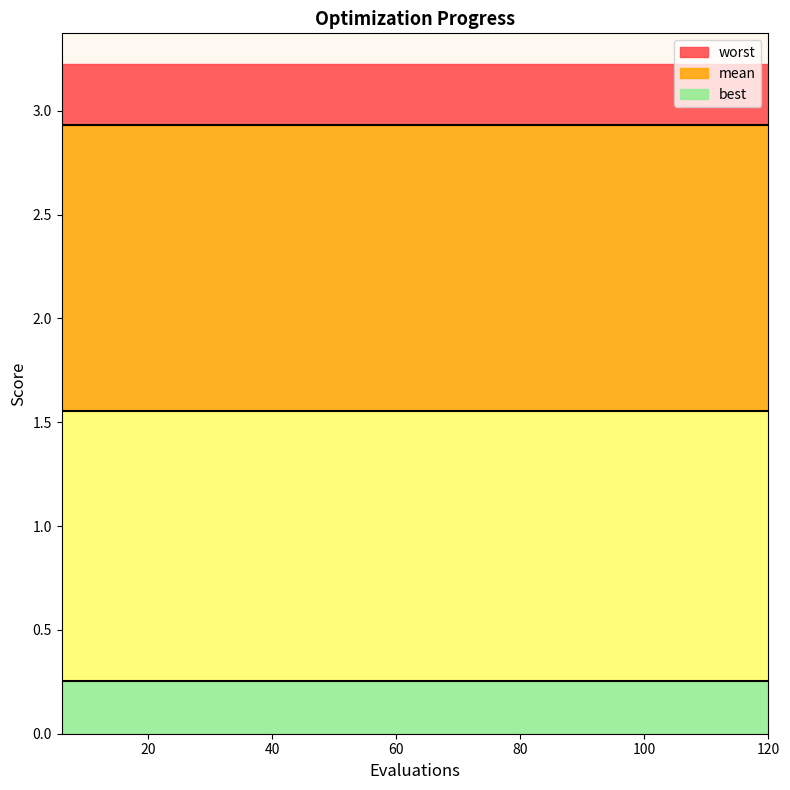

At how many categories does at least one series exceed 1?

20